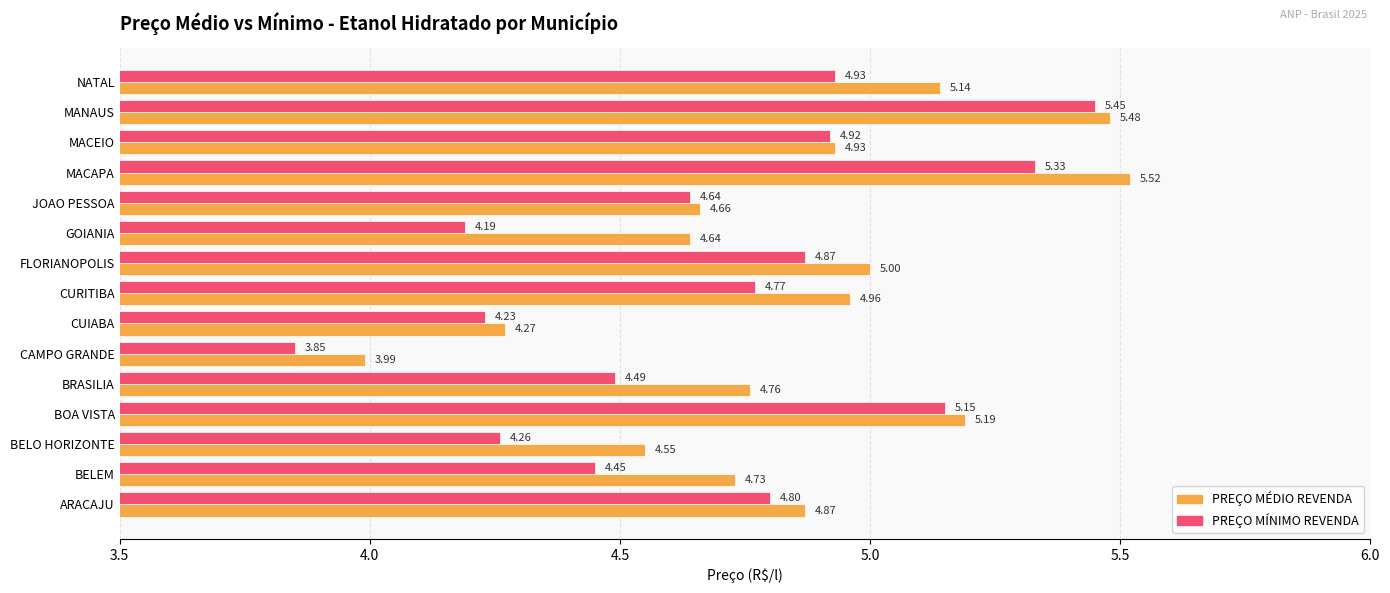

How many data points in PREÇO MÉDIO REVENDA are above 4?

14